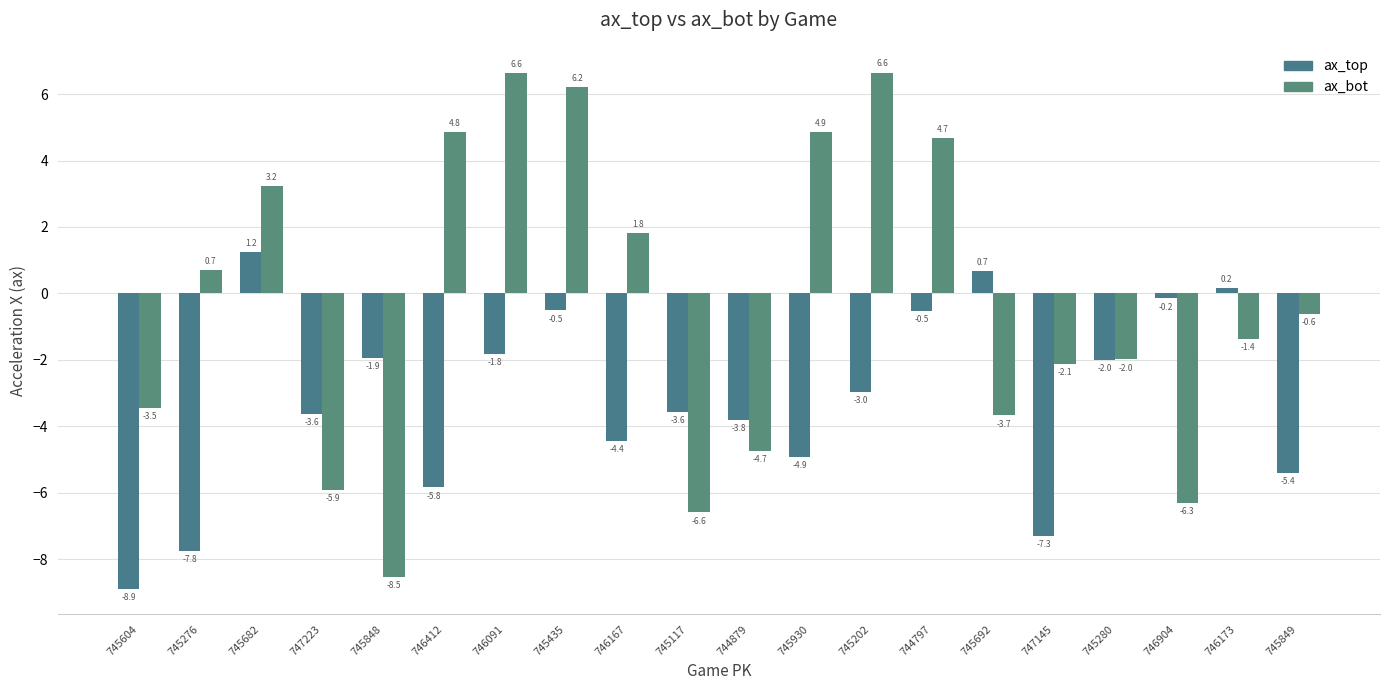

What is the difference between the maximum and minimum values in the ax_top series?

10.1